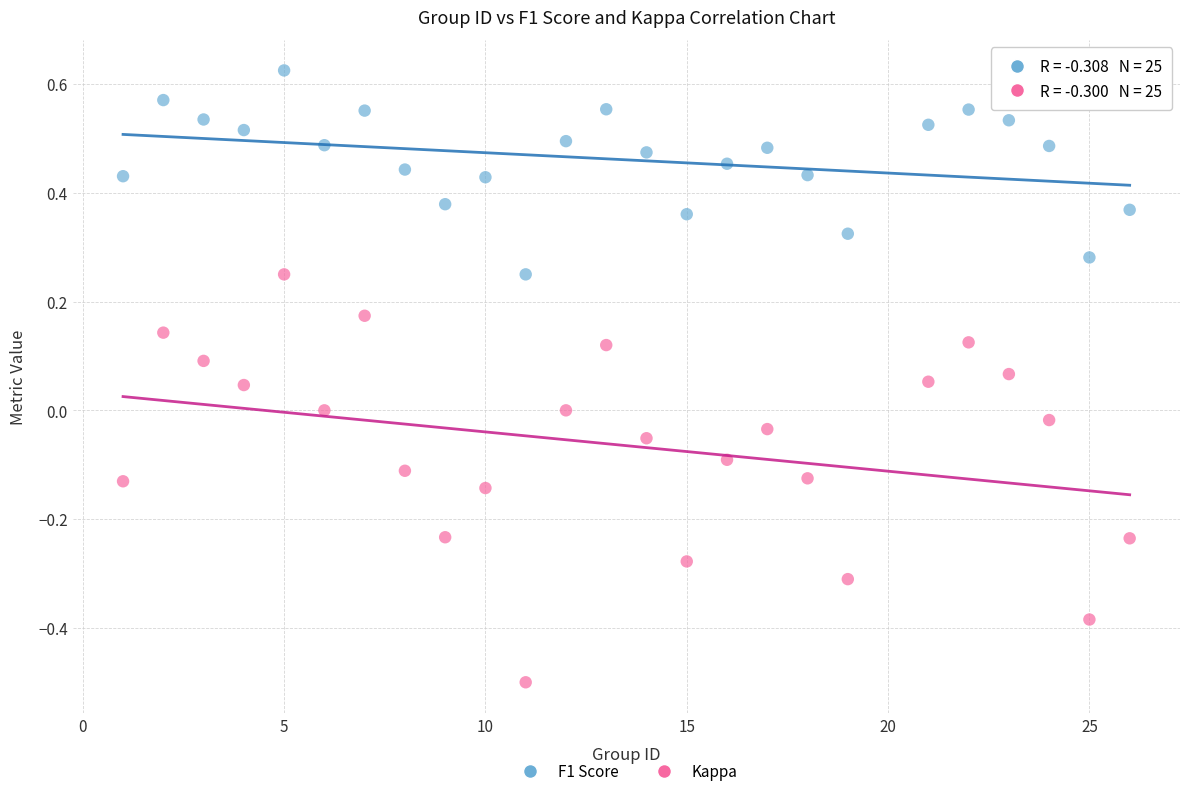

Across all data points, what is the range of Y values (max minus min)?

1.1